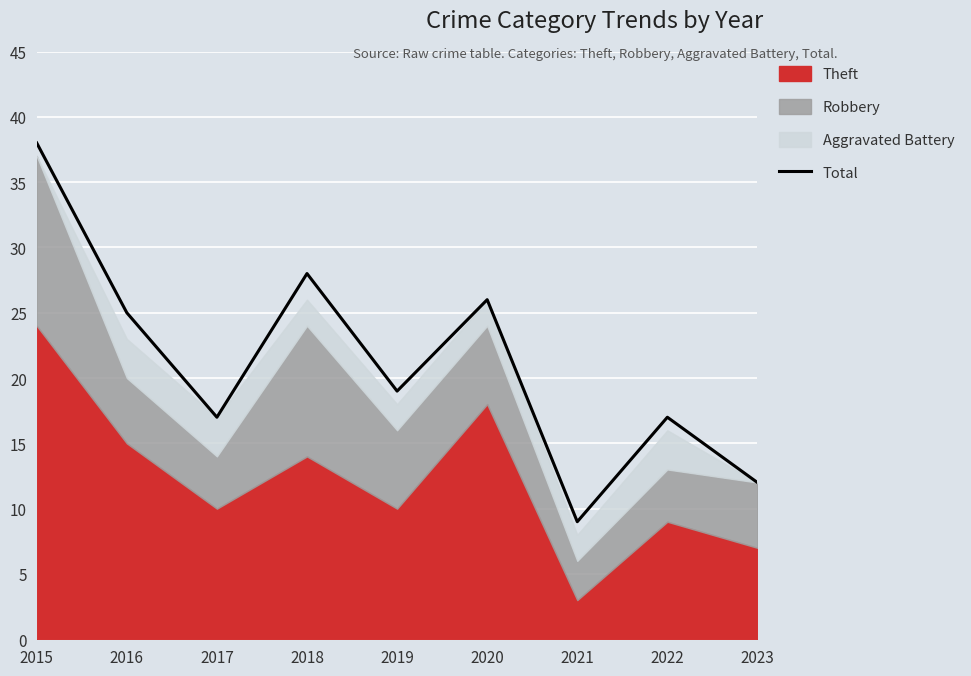

True or false: the data shows 6 at 2020.

False